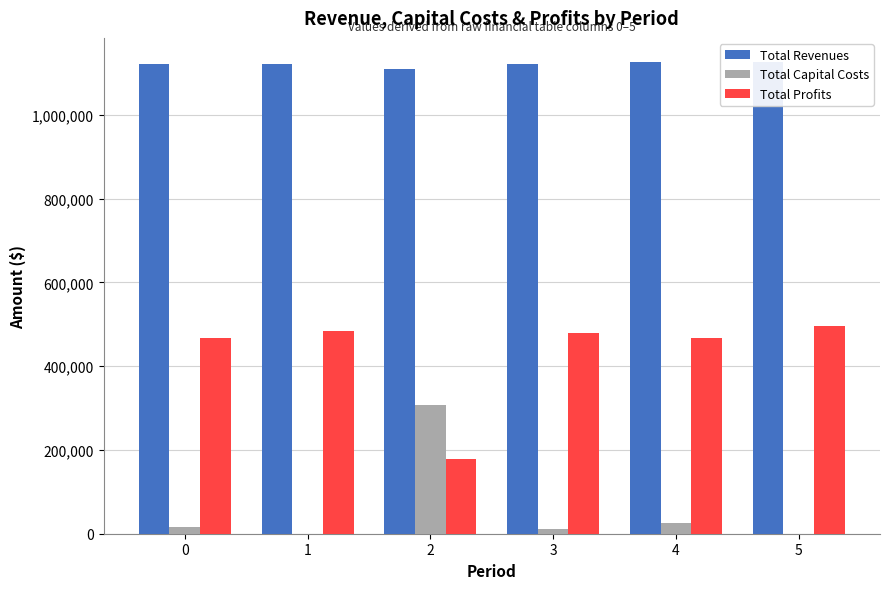

True or false: Total Capital Costs has a value of 23867.8 at 0.

False